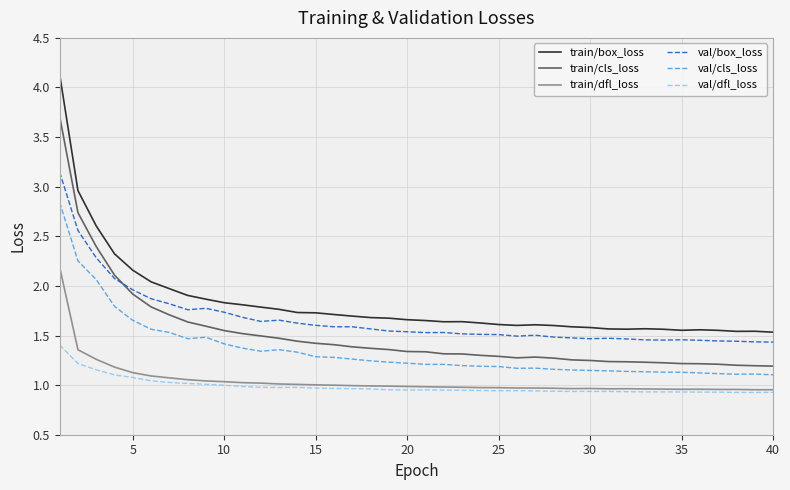

In val/box_loss, how many points are lower than both neighbors (excluding endpoints)?

7